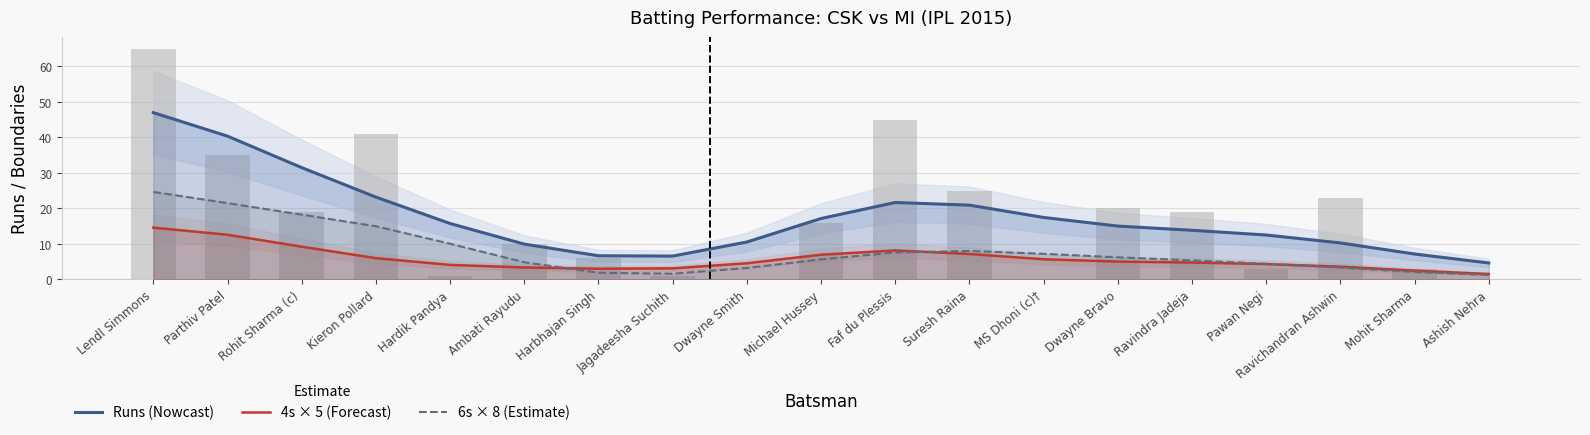

Between Faf du Plessis and Pawan Negi, which is larger?

Faf du Plessis